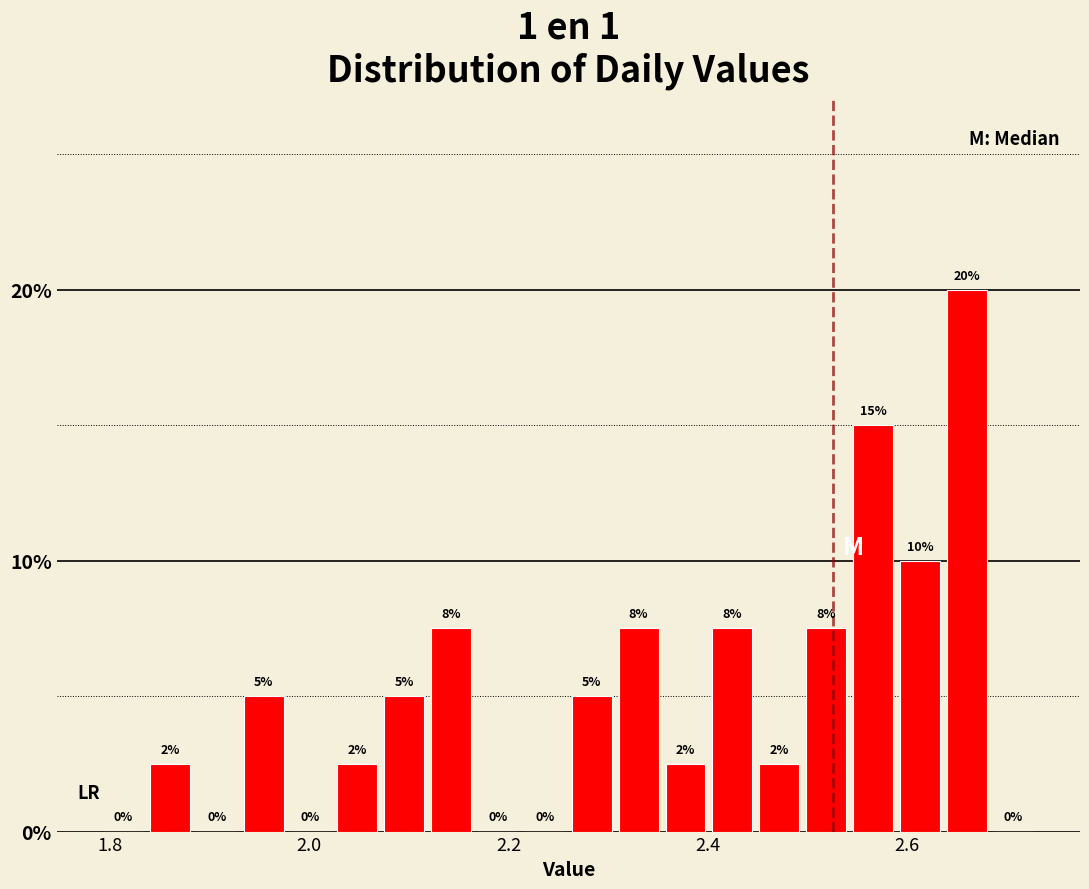

Around what value on the x-axis is the tallest bar? Give the approximate position of its centre, as read against the axis.

2.66